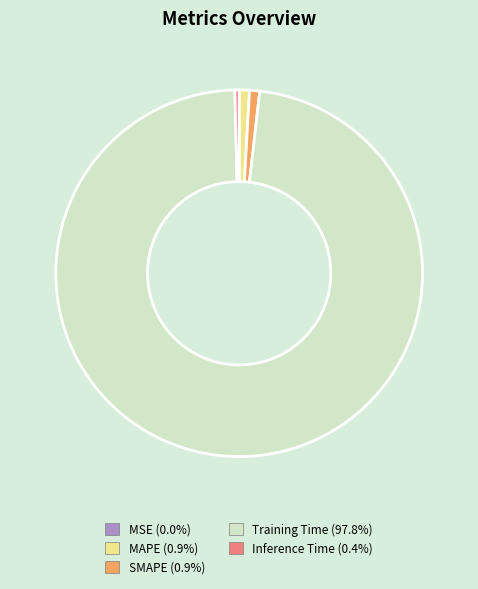

What is the largest slice in the pie chart?

Training Time